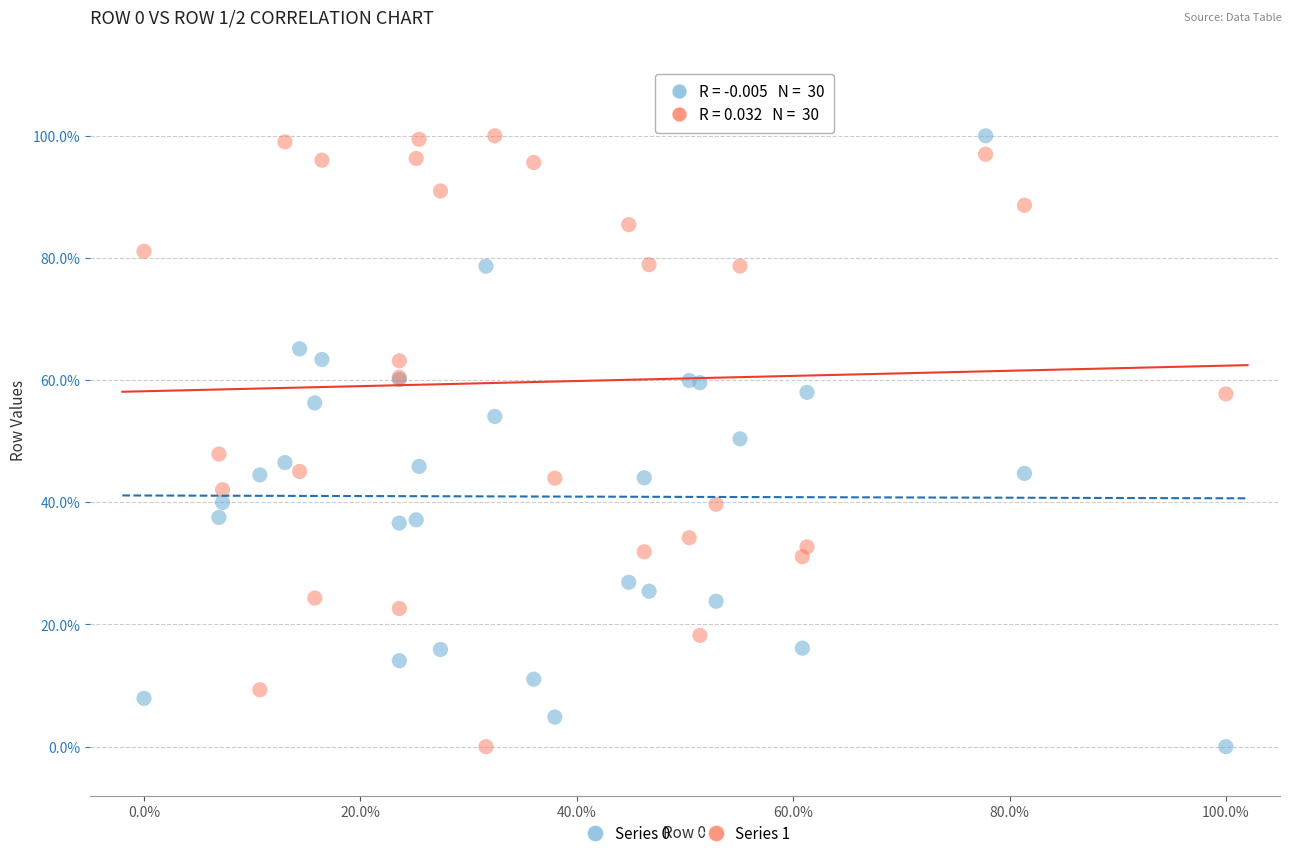

What is the X range (max minus min) for the scatter plot?

100.0